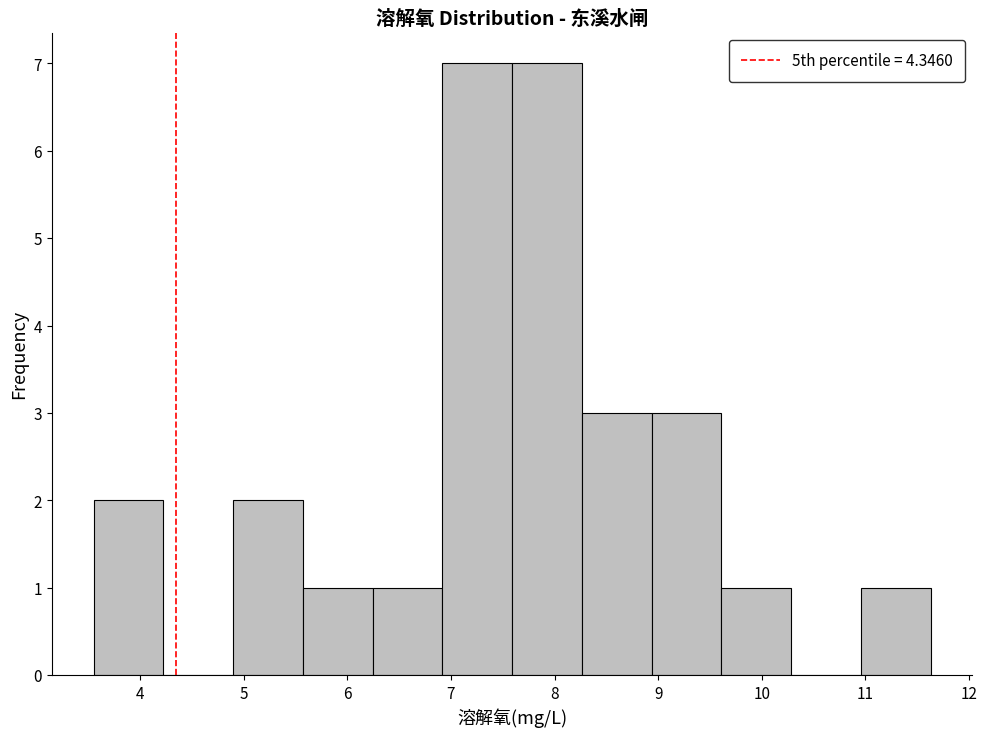

What is the height of the bar covering 5.6 to 6.2 on the x-axis? Neither the bar edges nor the heights are printed on the chart, so give them approximately, as read against the axes.

1